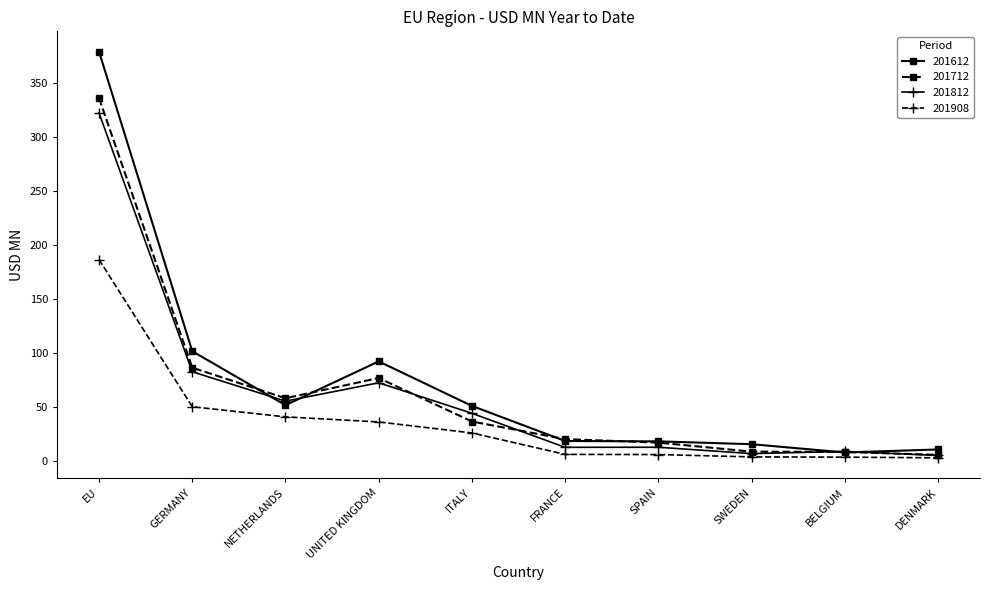

At which category does 201812 reach its first local valley?

NETHERLANDS